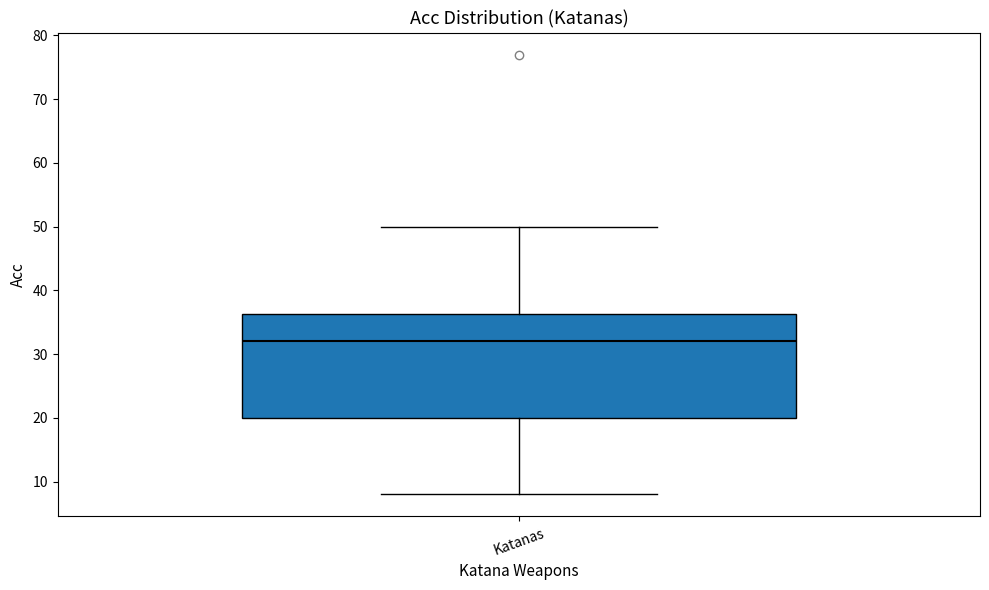

Transcribe this box plot: give where the median line is, the range the box spans, and where the two whiskers end, as read against the y-axis. The values are not printed on the chart, so give them approximately, as read against the axis.

median 32, box 20 to 36, whiskers 8 to 50